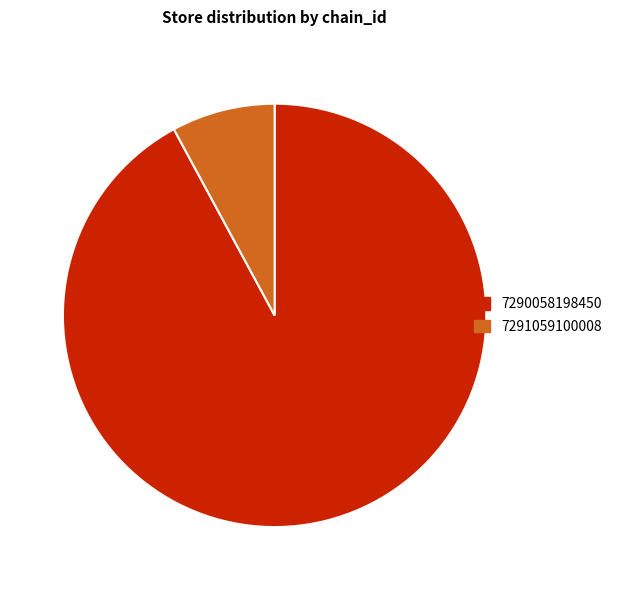

How many segments does this pie chart have?

2